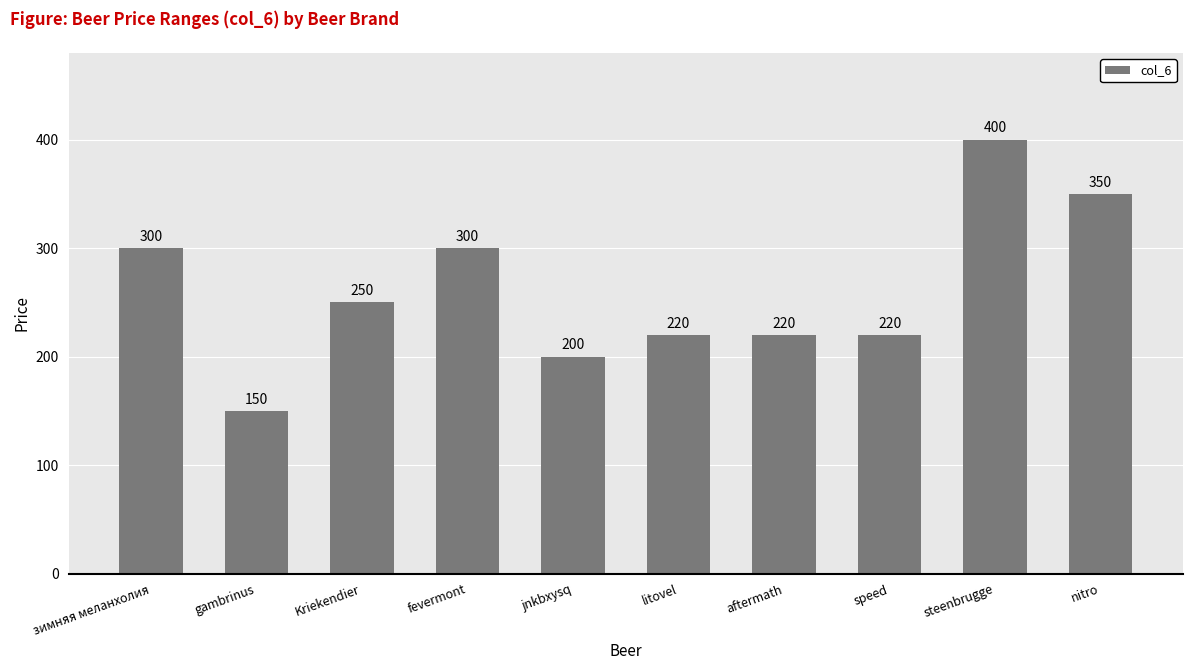

The value at aftermath is 128. True or false?

False